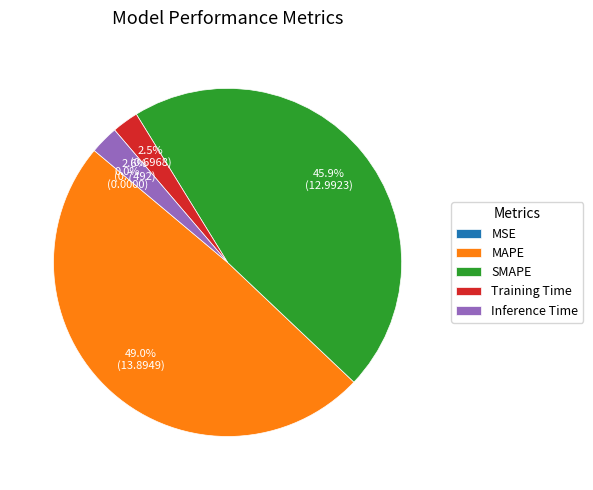

Which slice is the largest?

MAPE